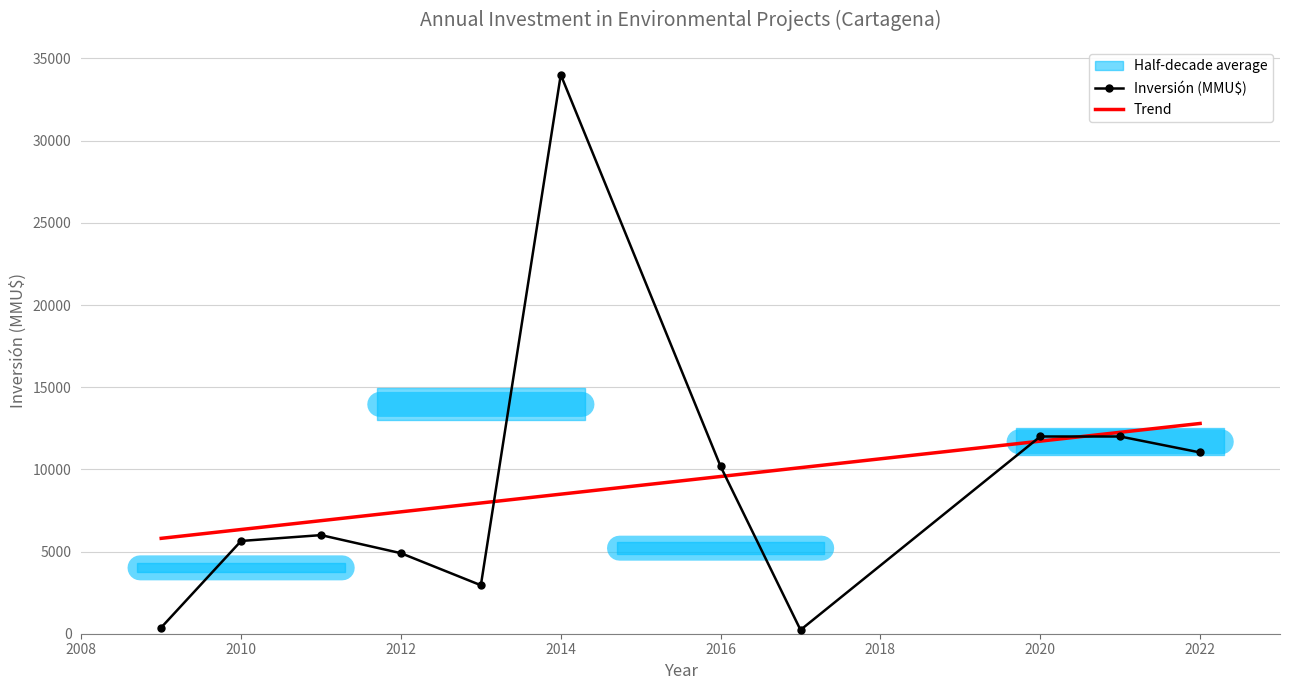

Is it true that Inversión (MMU$) equals 4103.7 at 2022?

False